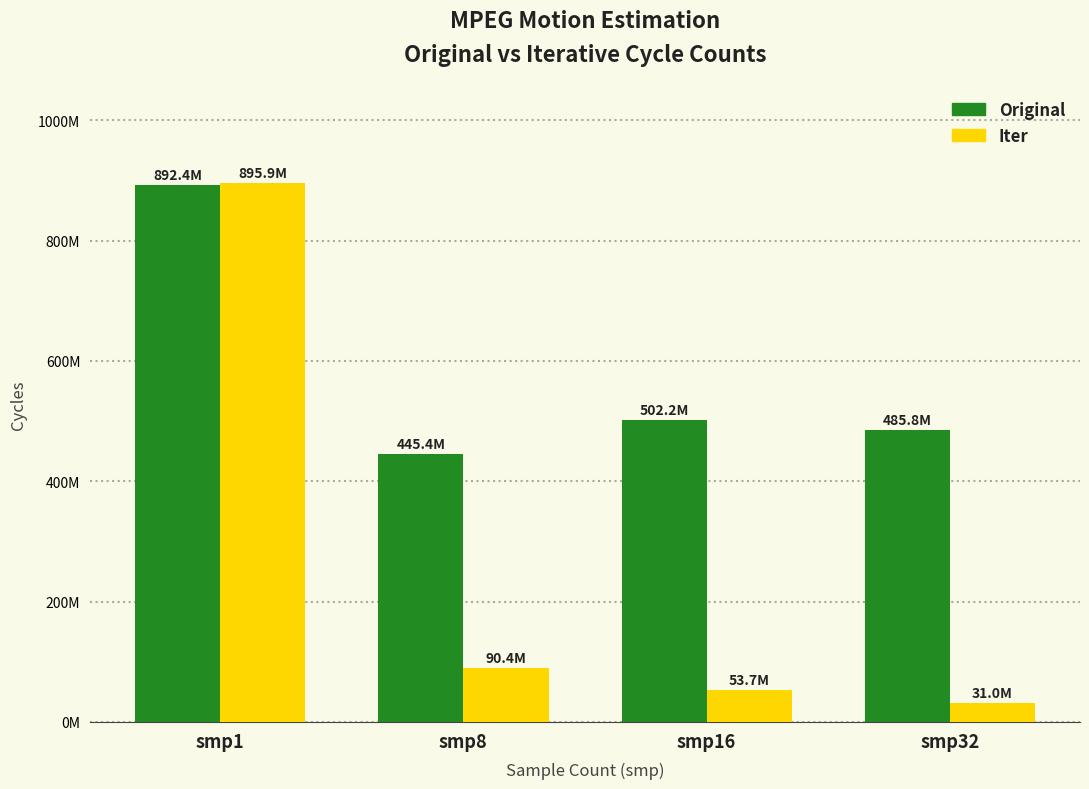

At which category is the sum across all series the highest?

smp1